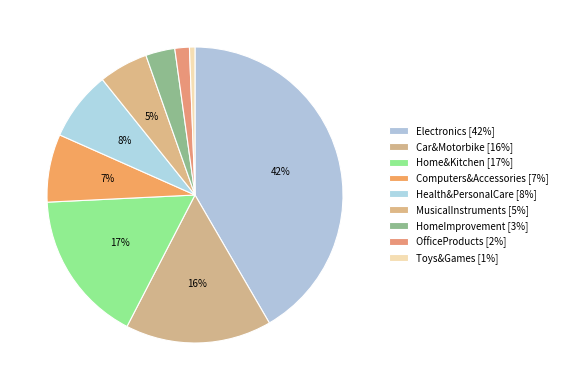

Count the number of slices in the pie.

9